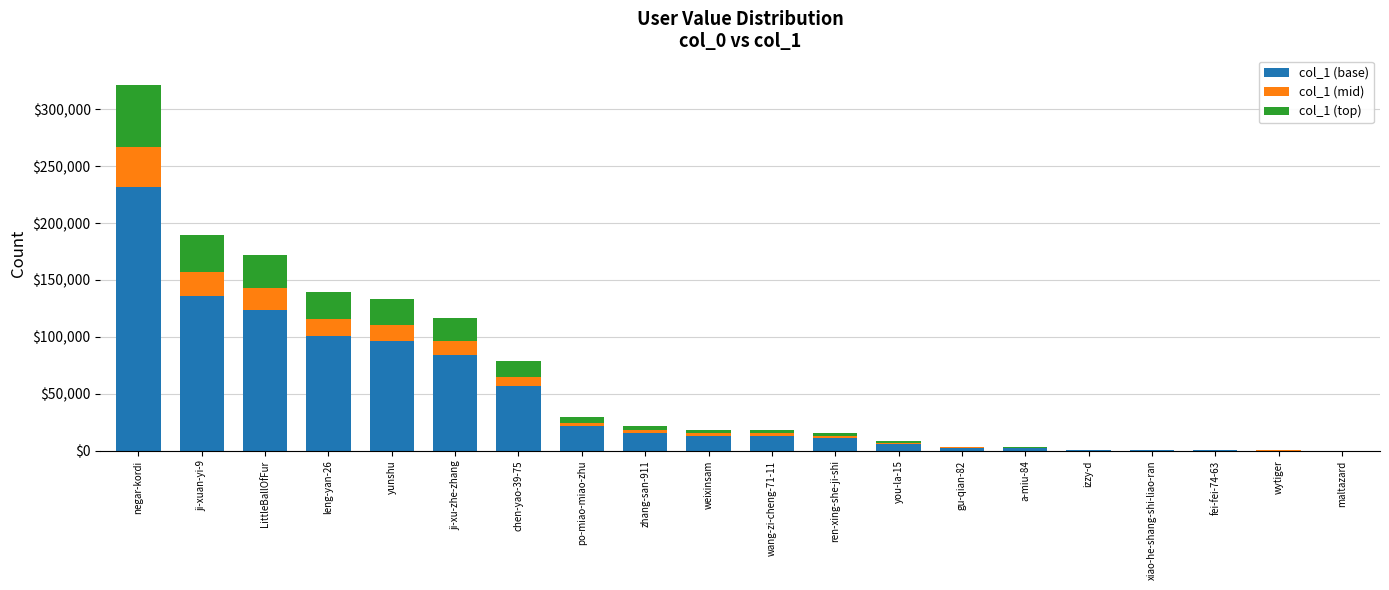

Are the bars grouped side by side (vs. stacked)?

No